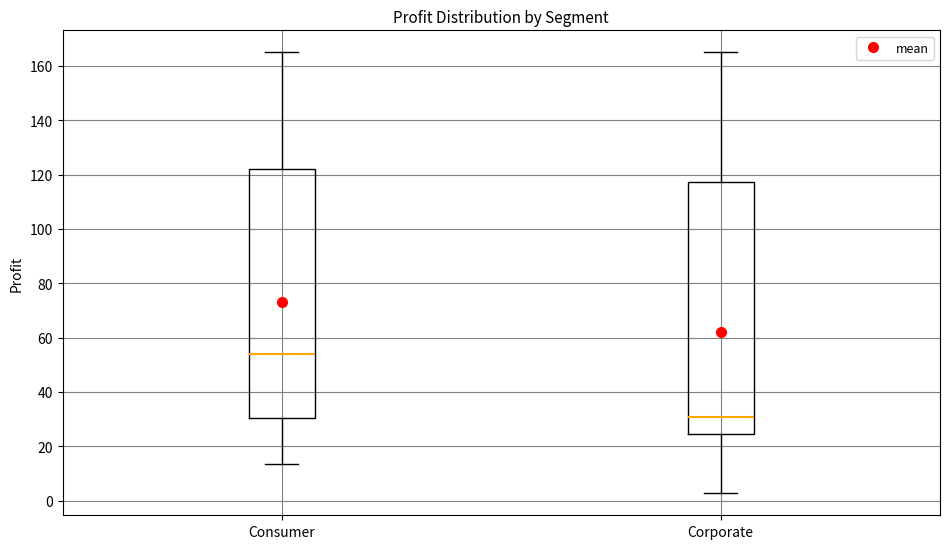

Reading left to right, read every box against the y-axis: the position of its median line, the range the box covers, and the ends of its whiskers. The values are not printed on the chart, so give them approximately, as read against the axis.

Consumer: median 54, box 30 to 122, whiskers 14 to 166
Corporate: median 30, box 24 to 118, whiskers 2 to 166